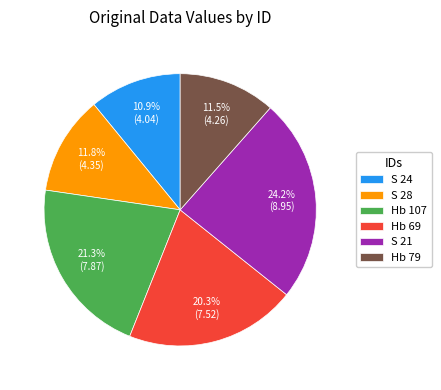

To the nearest percent, what is the average slice percentage?

17%